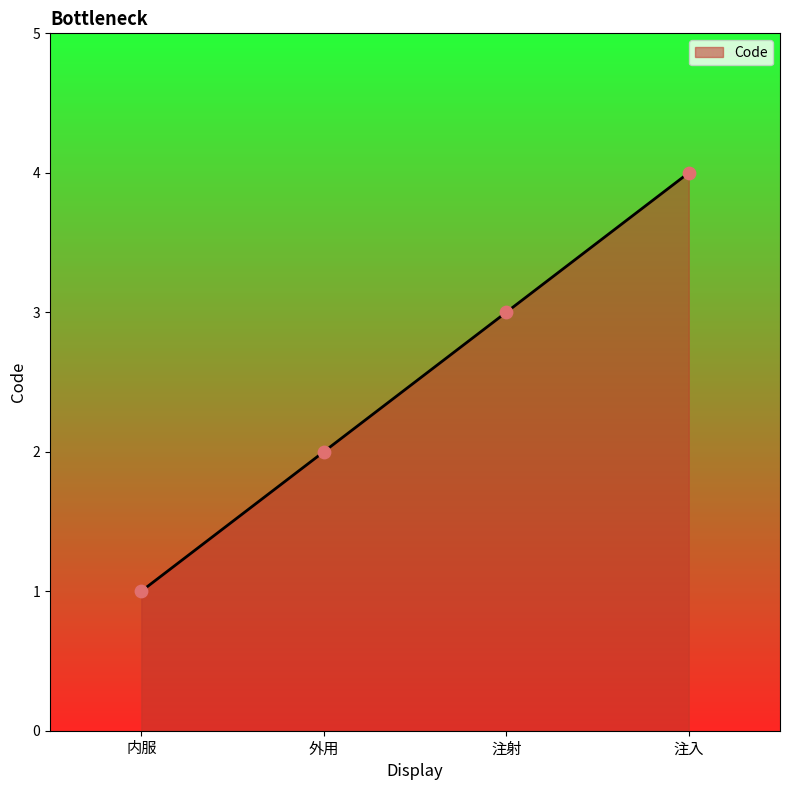

What is the change in value from 内服 to 注射?

+2